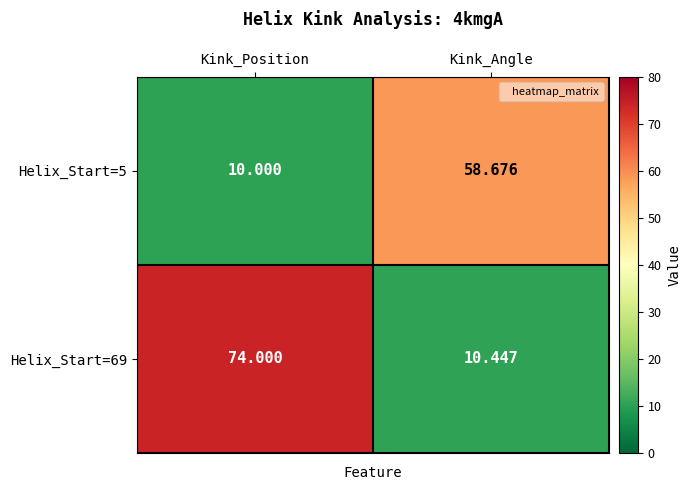

At which label does Helix_Start=5 reach its minimum?

Kink_Position